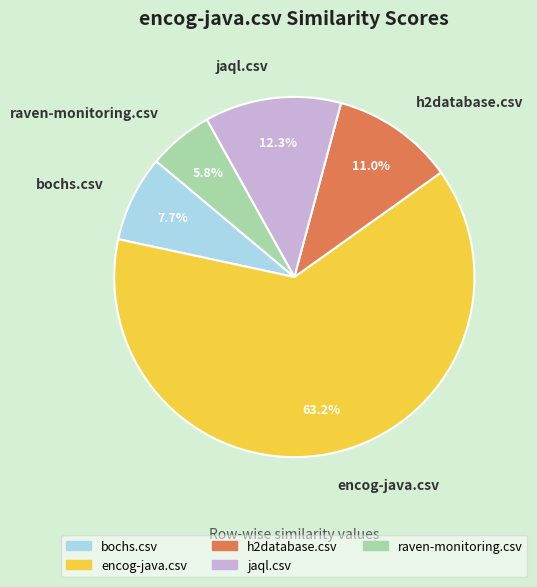

To the nearest percent, what portion does jaql.csv represent?

12%